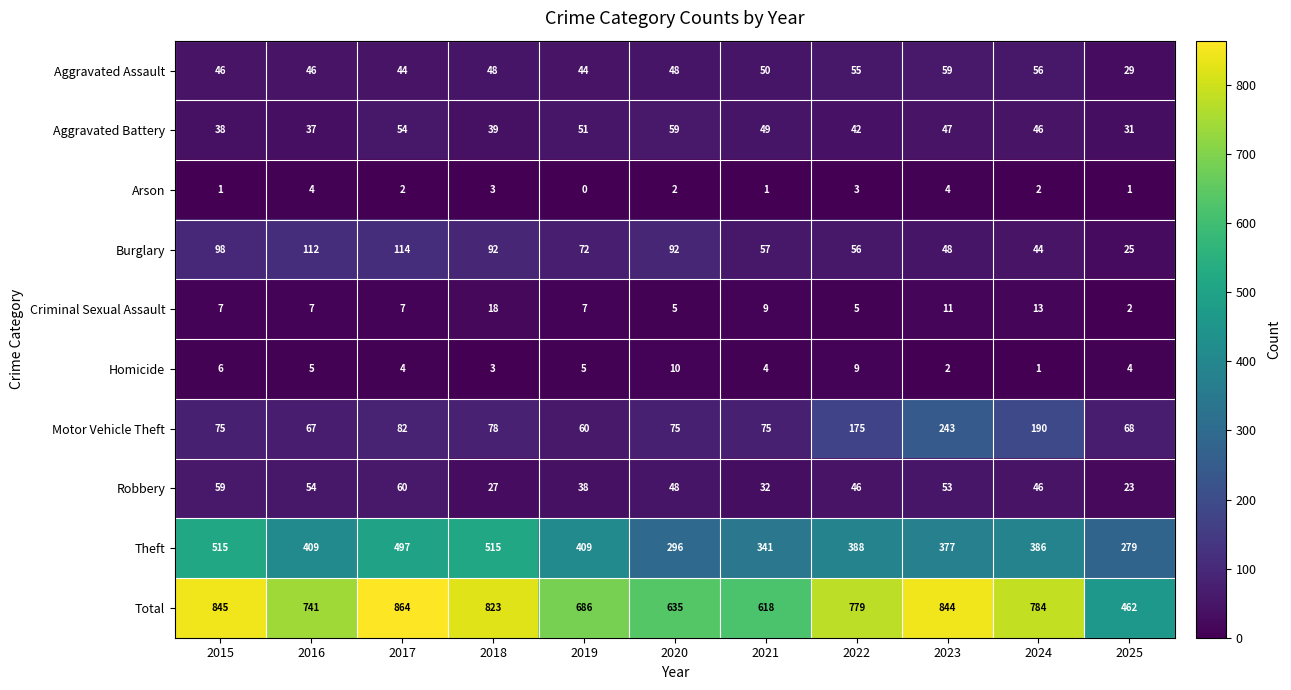

What is the maximum value shown in the chart?

864